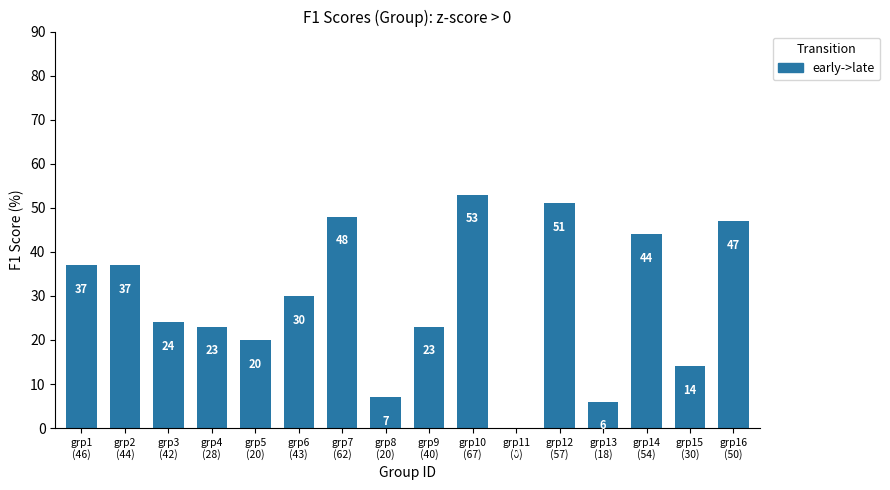

At which label is the value closest to 26?

grp3
(42)